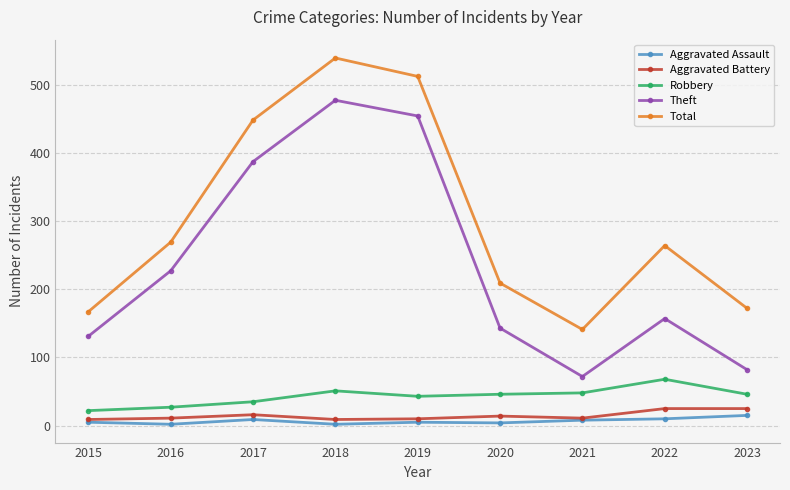

The Robbery series shows 77 at 2020. True or false?

False